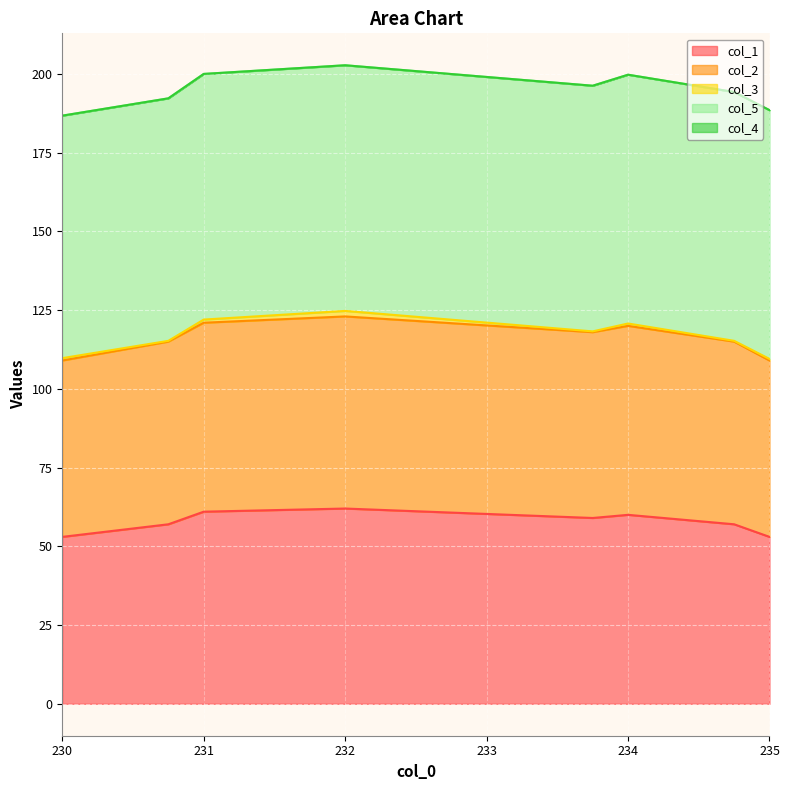

At which category is the sum across all series the highest?

232.0